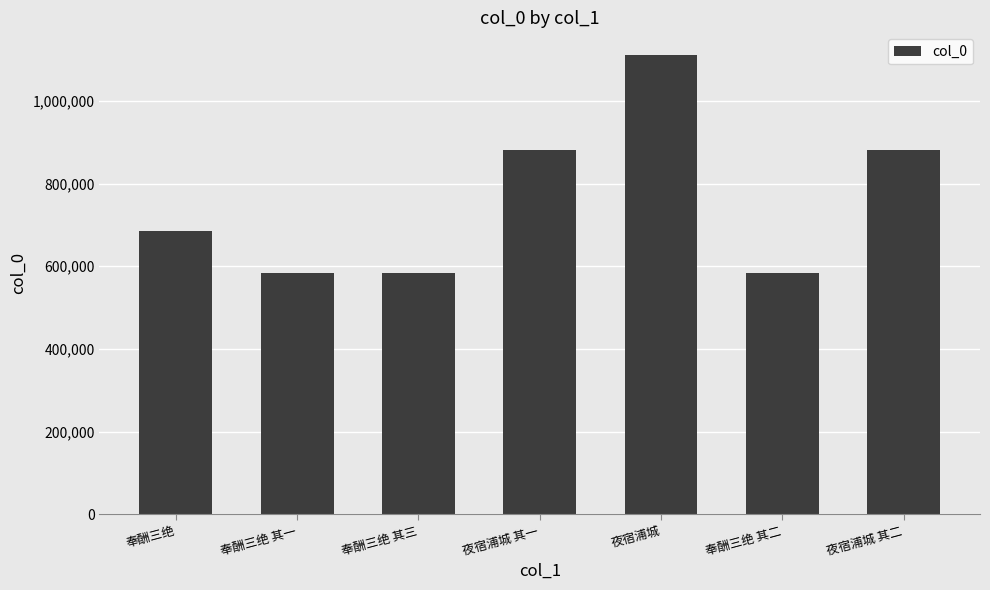

At which category does the chart reach its peak across all series?

夜宿浦城